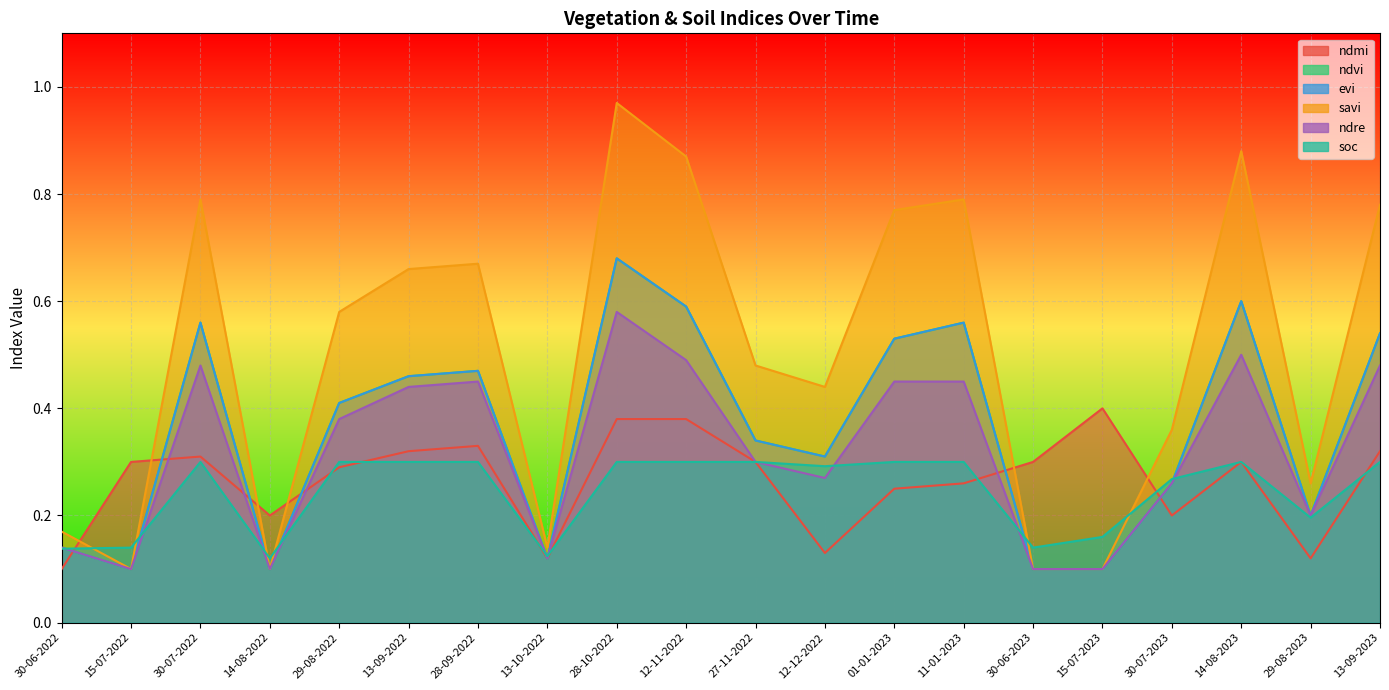

True or false: evi has more than 0 interior local peaks.

True